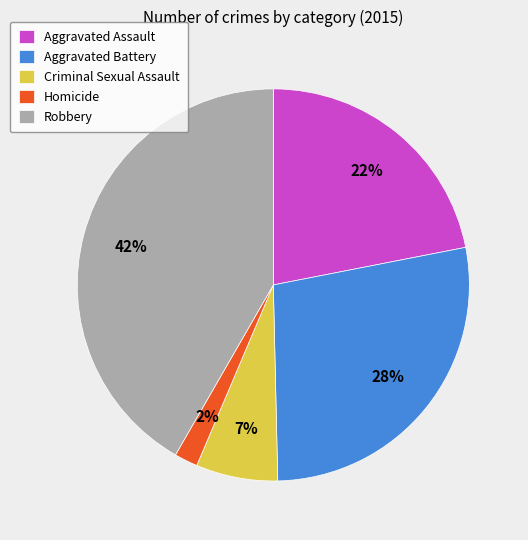

What is the ratio of the value at Criminal Sexual Assault to the value at Homicide?

3.5